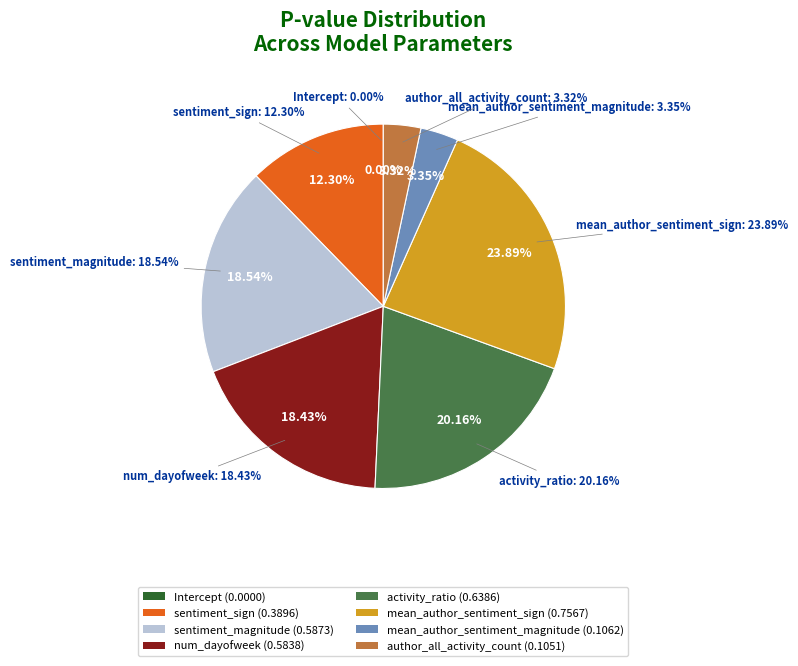

Is there a majority slice in this chart?

No